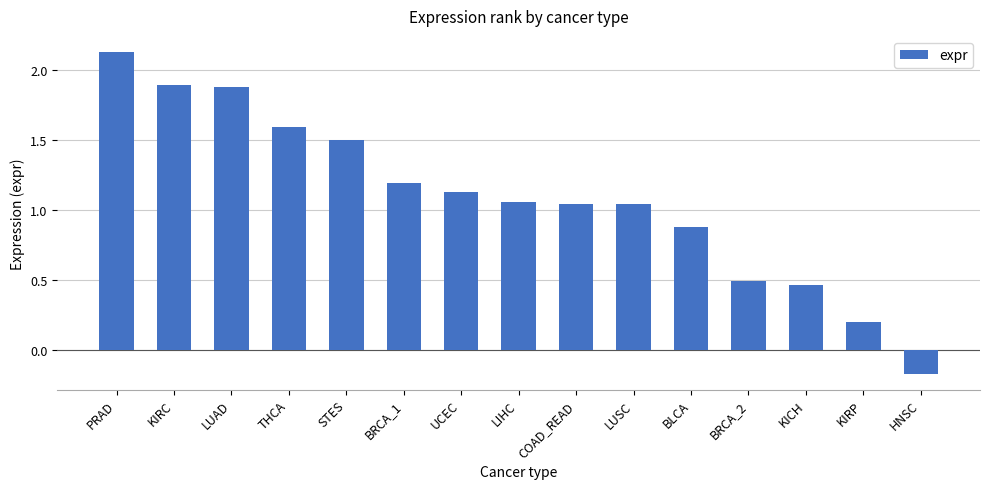

What is the approximate value at LUAD?

1.9